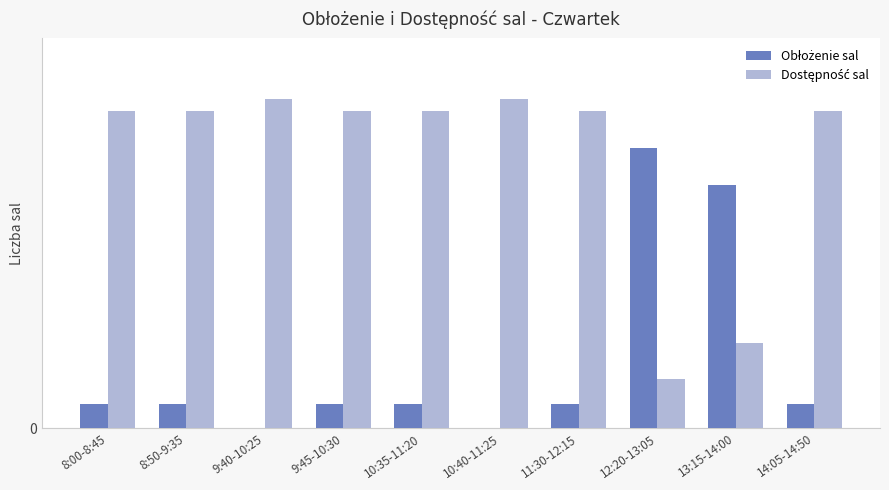

The Dostępność sal series shows 4 at 13:15-14:00. True or false?

False